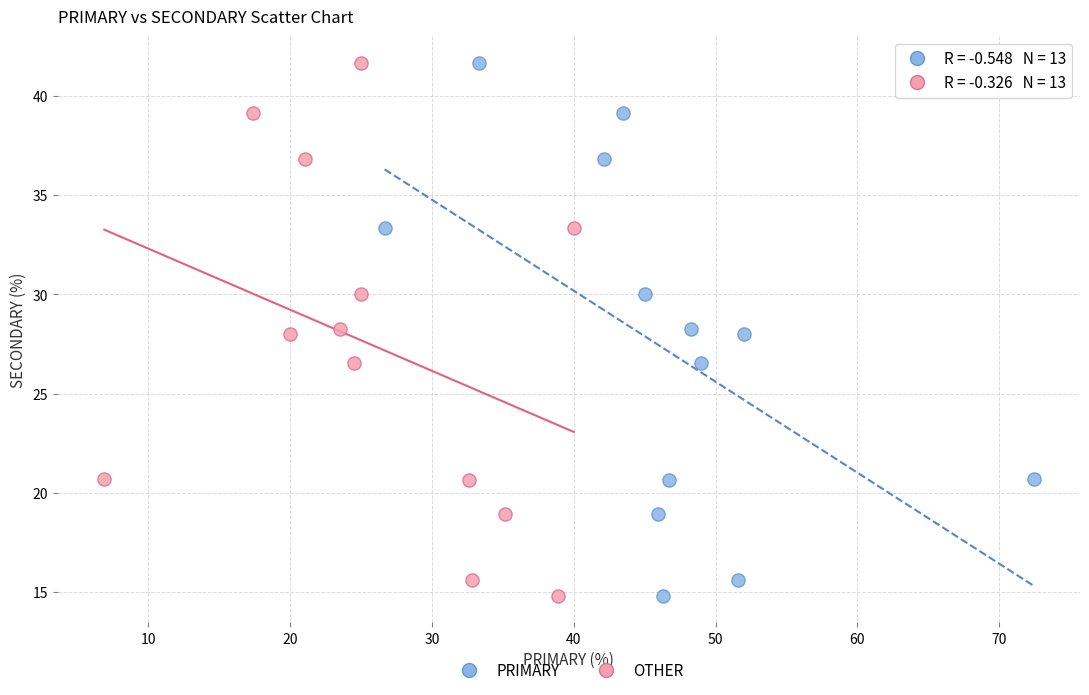

What are all the series names shown in the legend?

PRIMARY, OTHER